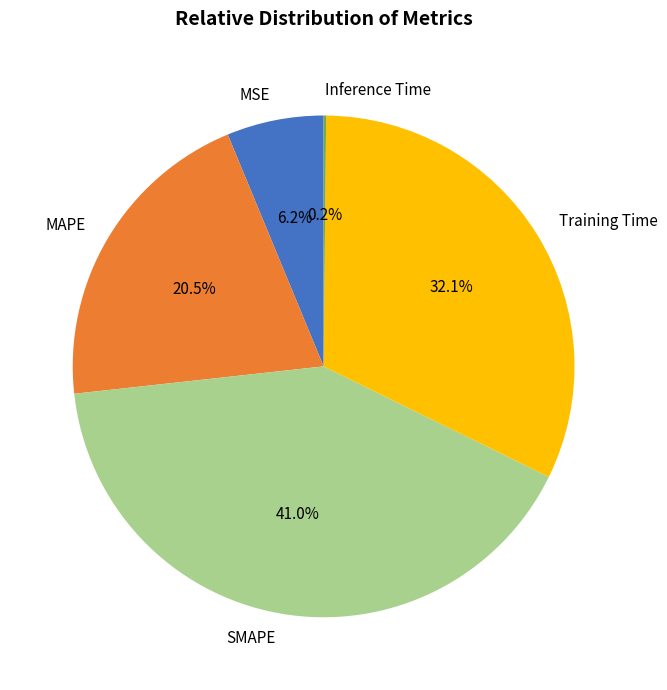

To the nearest percent, what is the average slice percentage?

20%